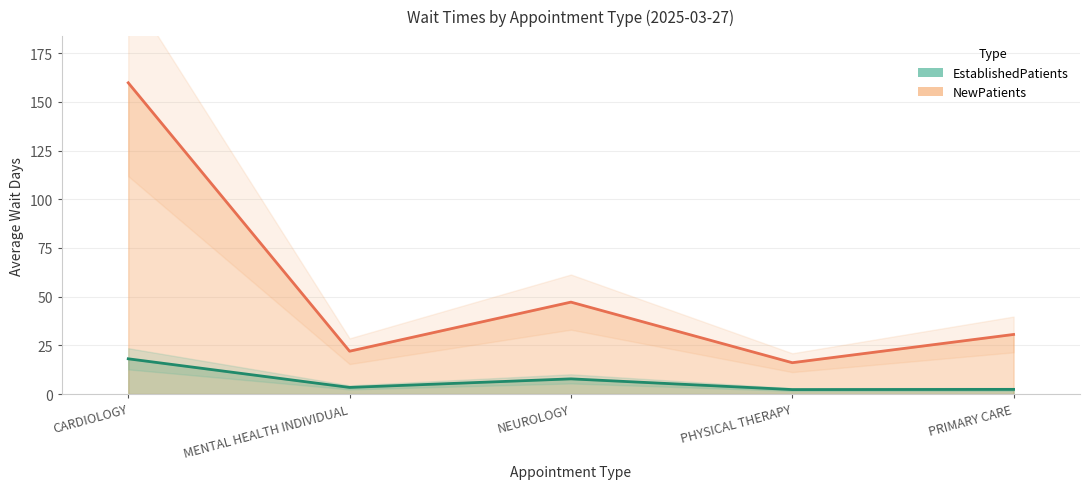

Which series has the largest range (max minus min)?

NewPatients